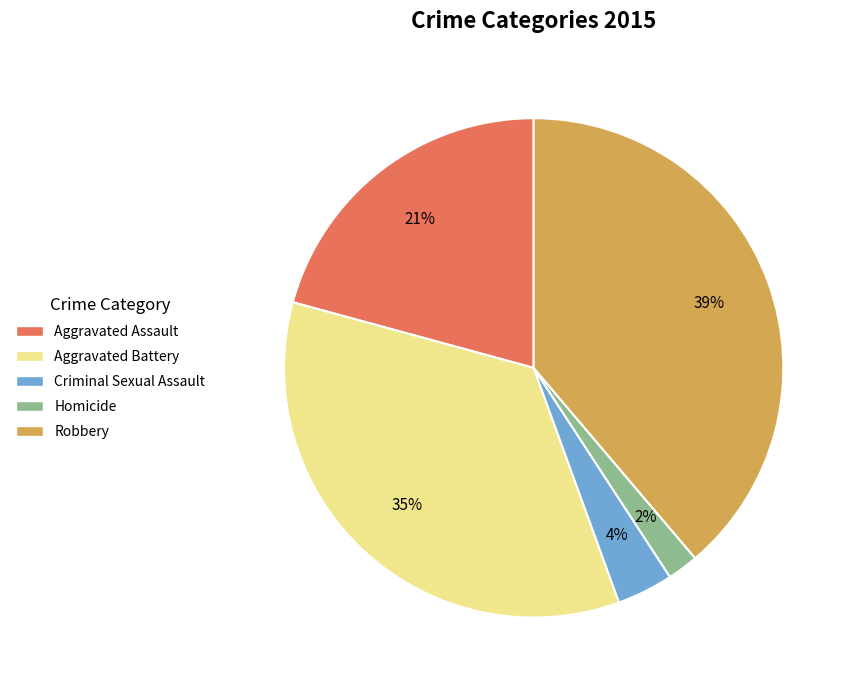

What percentage is the Aggravated Battery slice, to the nearest percent?

35%